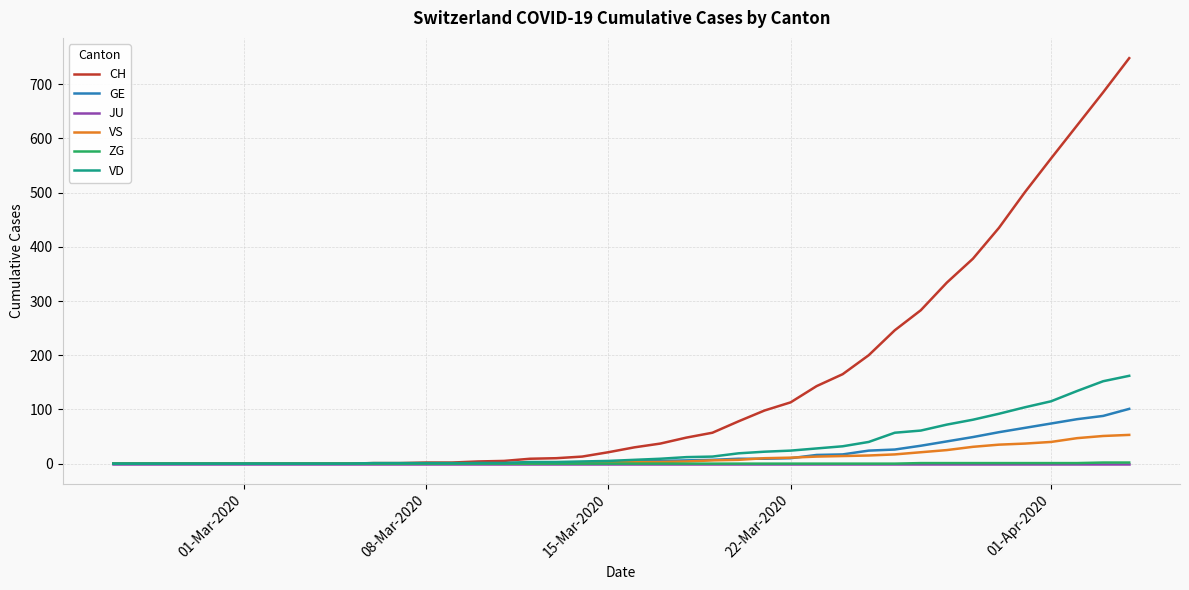

What is the sum of all VS values?

447